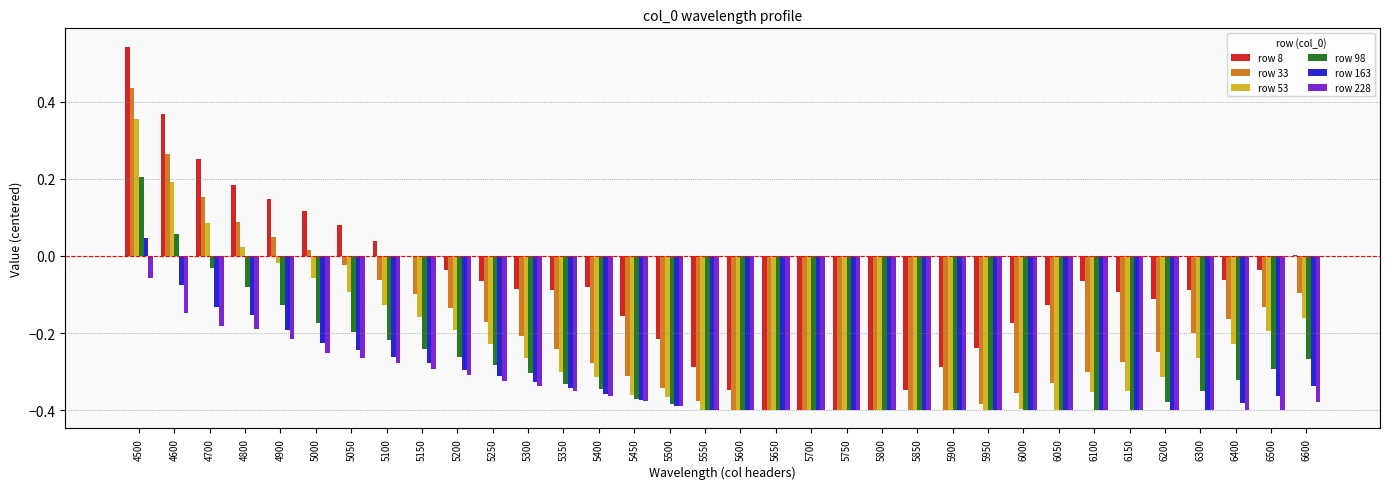

Between 5250 and 5950, which series saw the biggest shift?

row 33